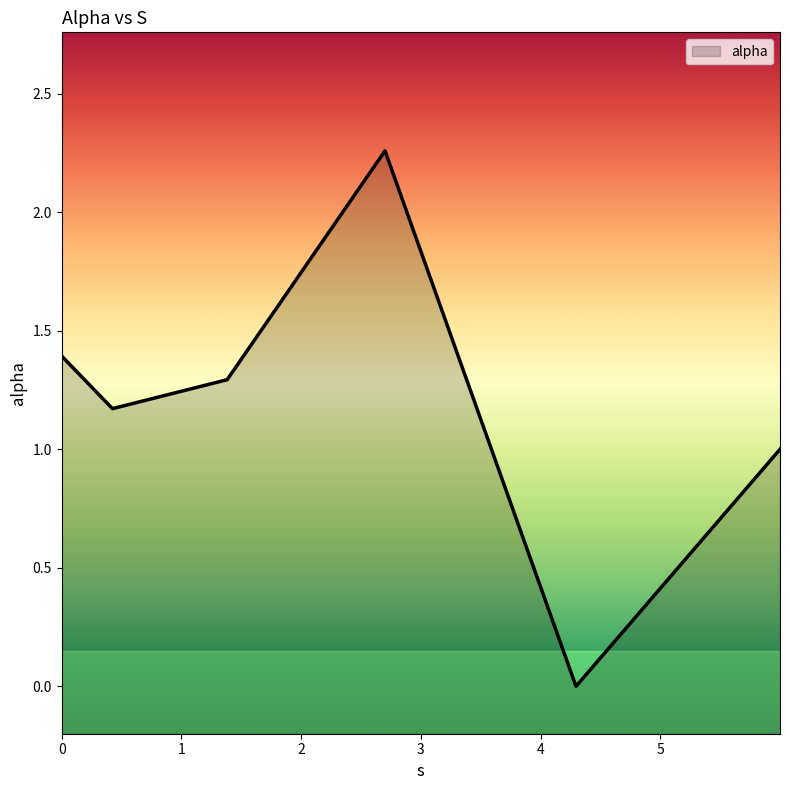

The chart shows a value of 0.0 at 4.295611025338648. True or false?

True